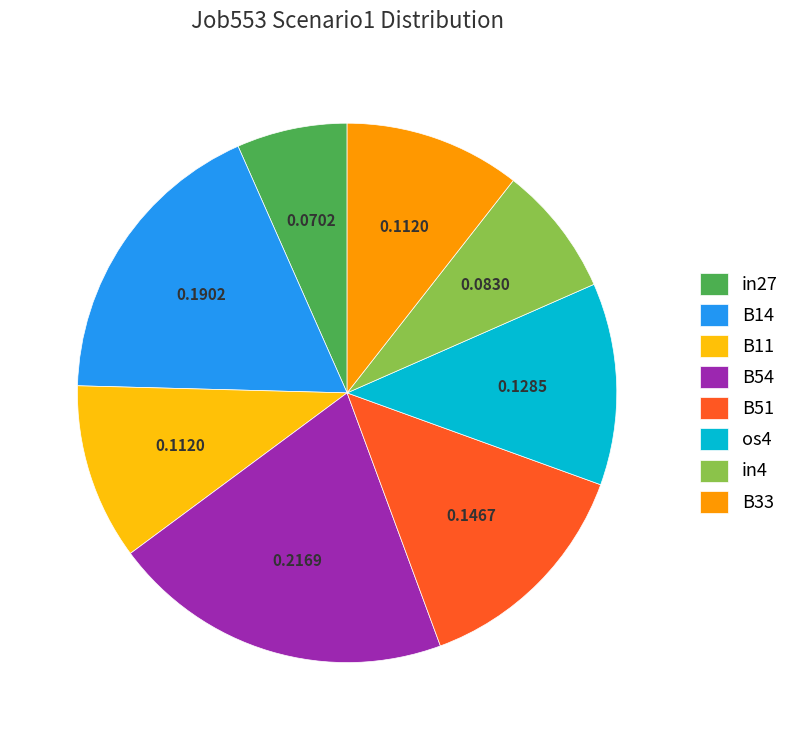

Is there a majority slice in this chart?

No